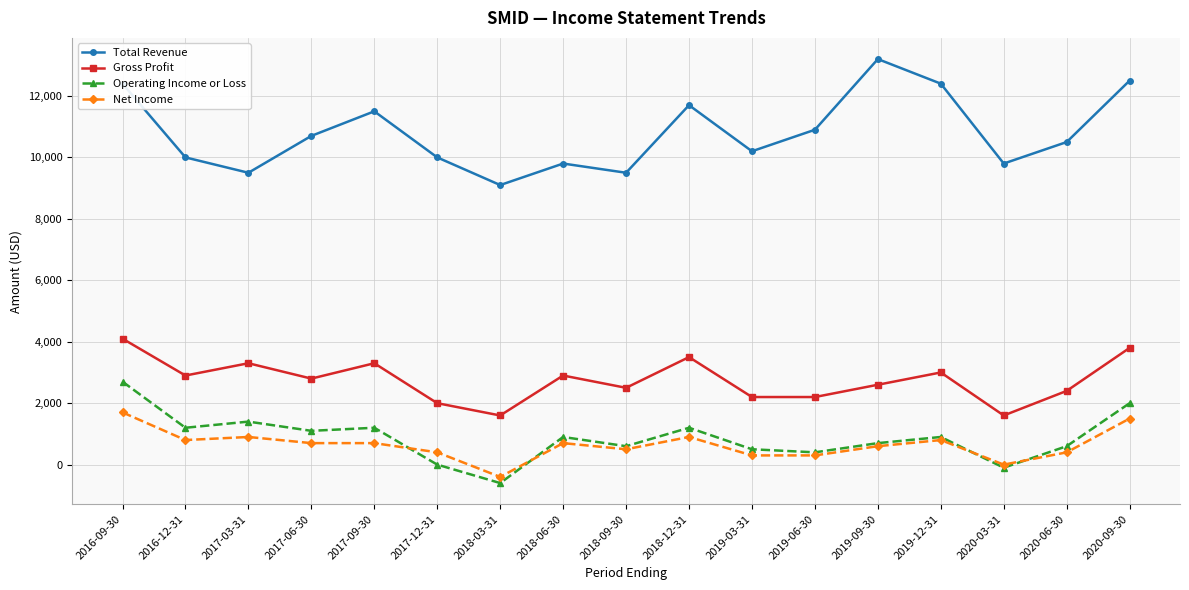

Is the value of Operating Income or Loss at 2017-03-31 greater than the value of Net Income at 2018-12-31?

Yes